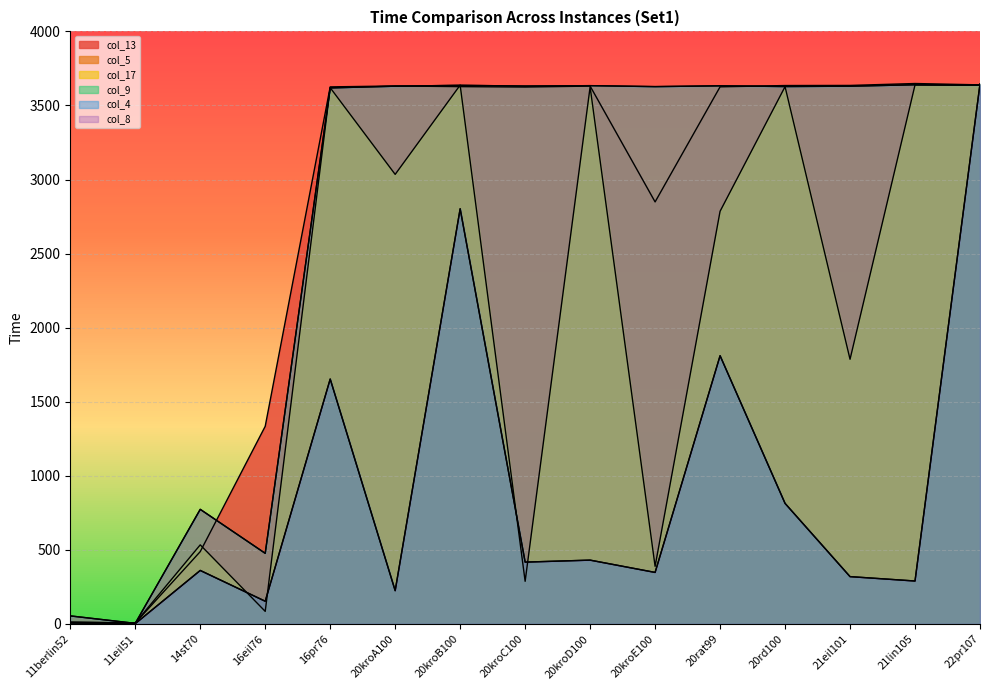

Is the value of col_17 at 21eil101 greater than the value of col_8 at 20kroE100?

Yes